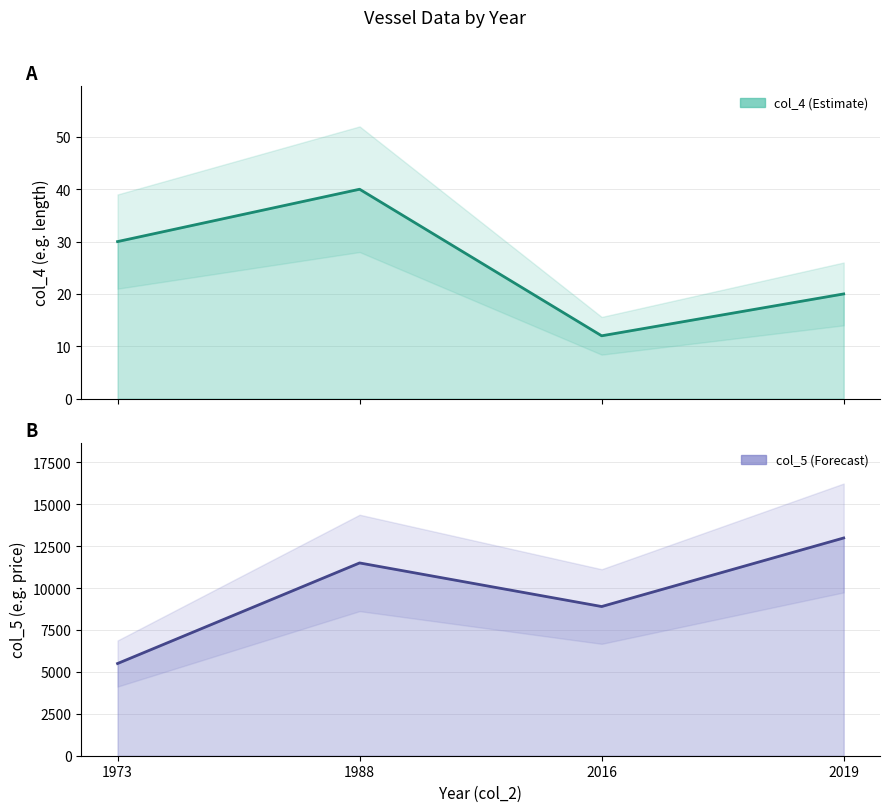

Reading right to left, list all the values displayed in this chart.

col_4: 2019=20.0	2016=12.0	1988=40.0	1973=30.0
col_5: 2019=12989.6	2016=8900.0	1988=11500.1	1973=5500.0